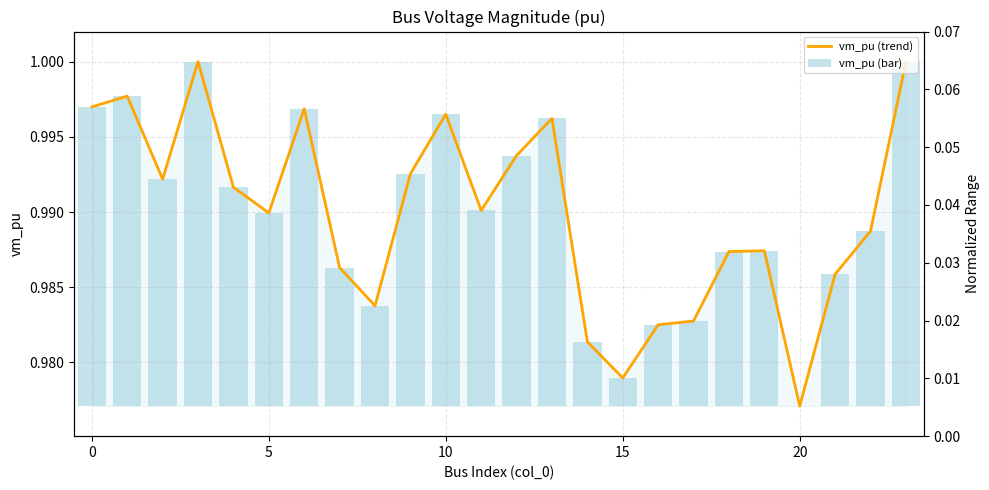

Is it true that vm_pu (trend) equals 0.2 at 20?

False